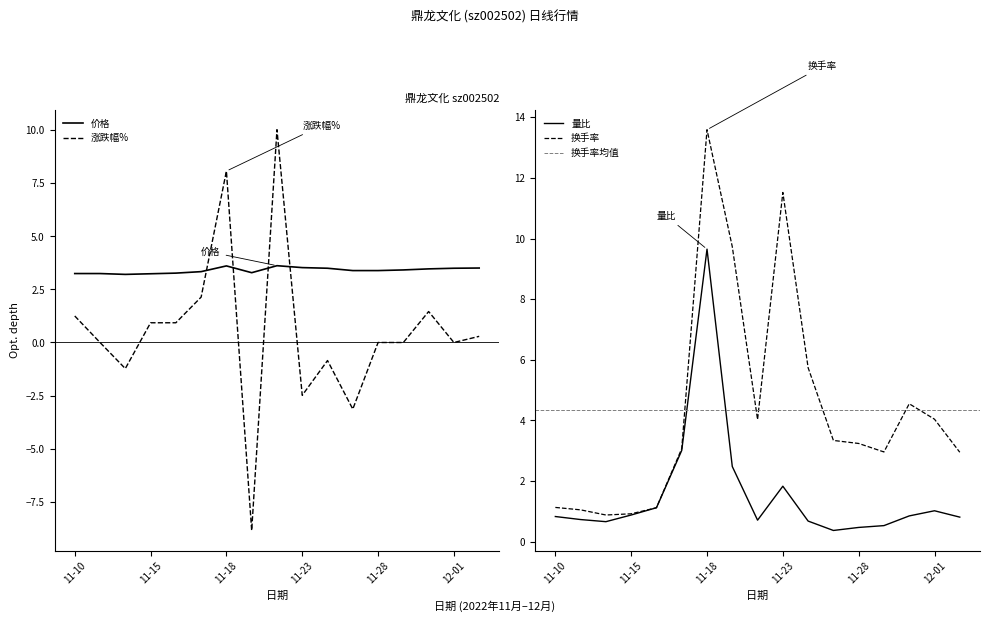

What position from the left is 2022-11-16?

5